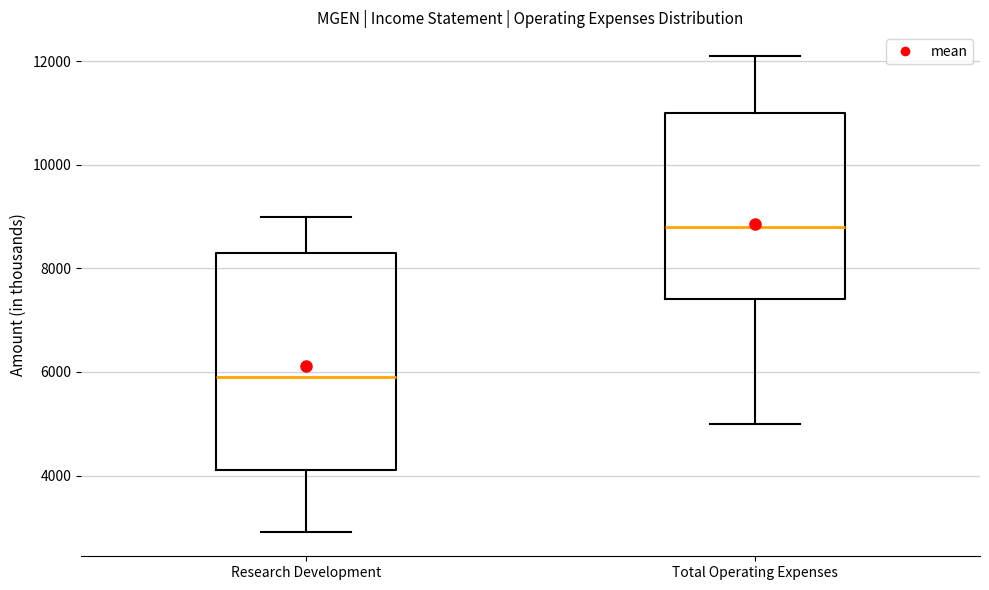

Reading left to right, transcribe this box plot: for each box, give where its median line is, the range the box spans, and where its two whiskers end, as read against the y-axis. The values are not printed on the chart, so give them approximately, as read against the axis.

Research Development: median 6000, box 4200 to 8400, whiskers 3000 to 9000
Total Operating Expenses: median 8800, box 7400 to 11000, whiskers 5000 to 12200